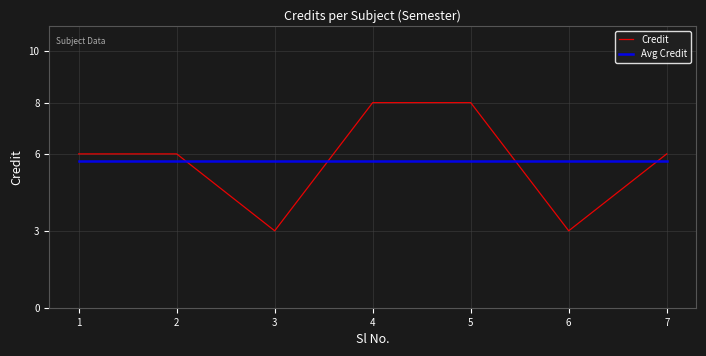

The Avg Credit series shows 7.9 at 7. True or false?

False